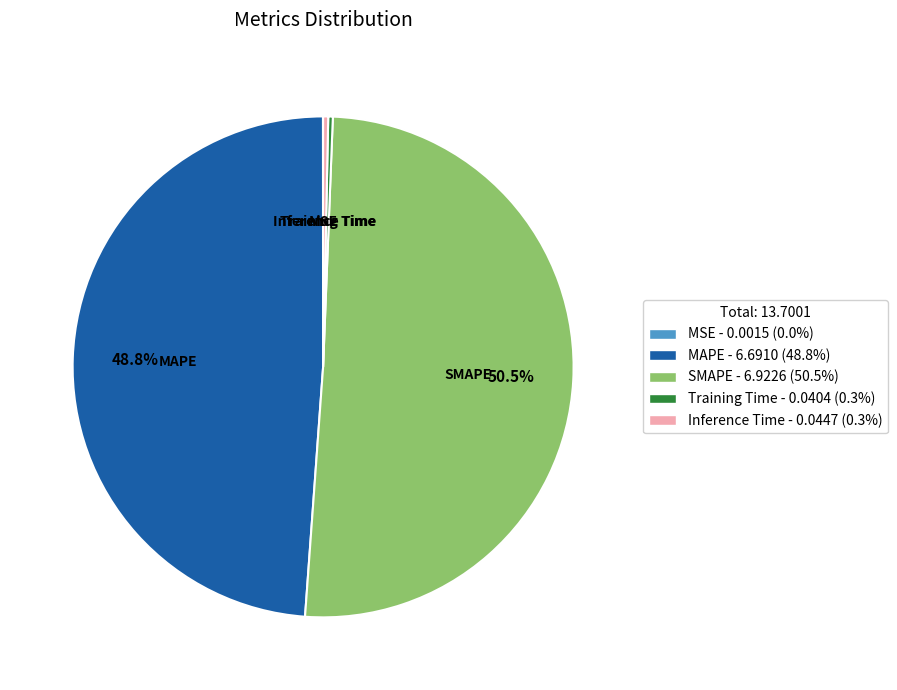

Does any single category account for the majority?

Yes